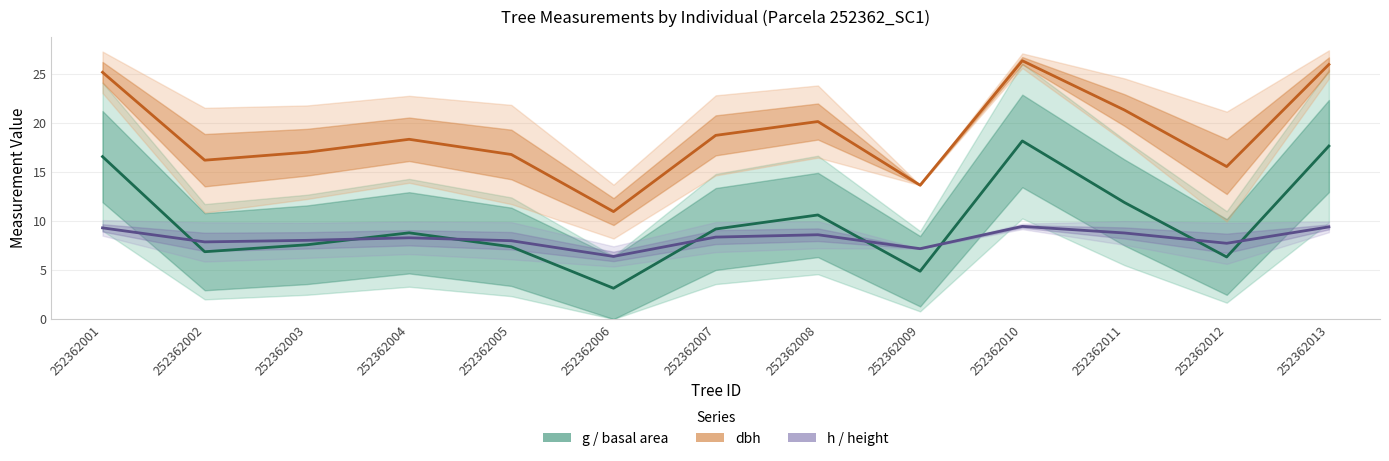

What is the maximum value shown in the chart?

26.3